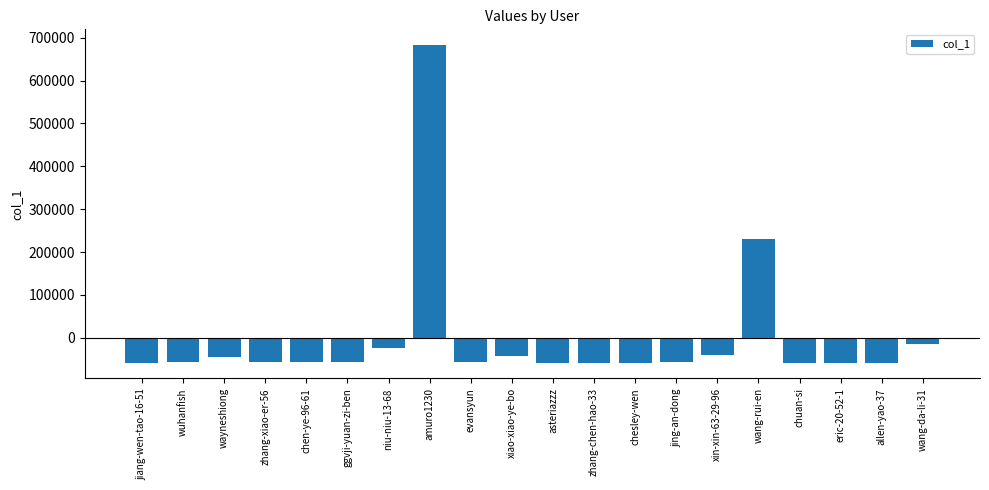

What position from the right is asteriazzz?

10